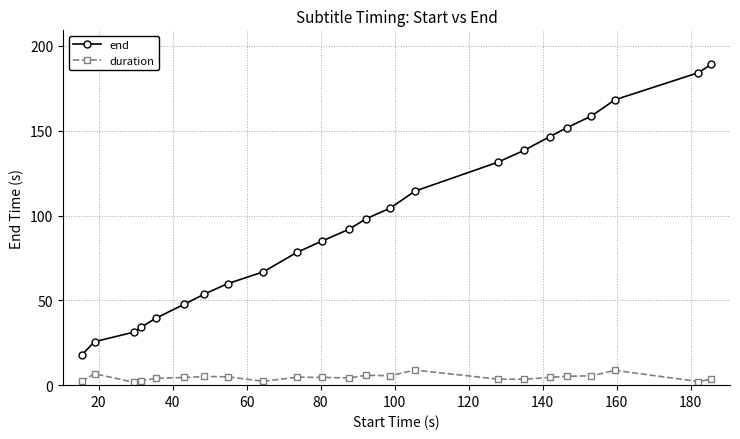

What is the greatest value displayed?

189.2